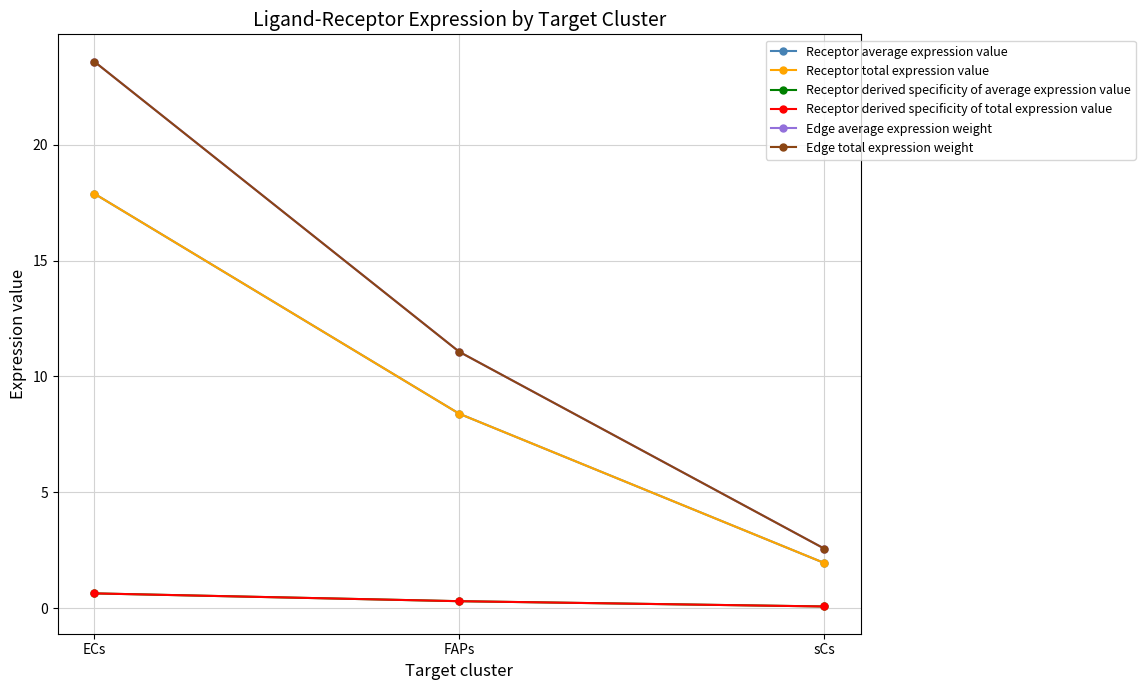

Is this an area chart (filled region under the line)?

No